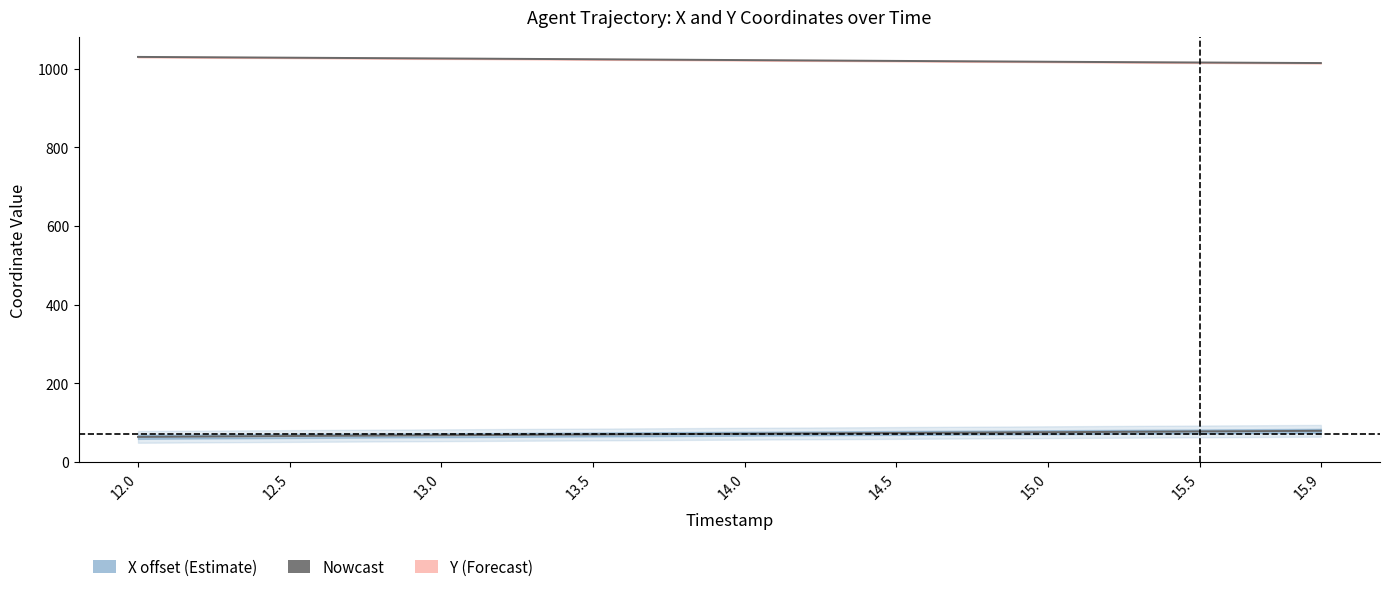

Read the X (offset from REF_xmin) value at 14.5.

73.6